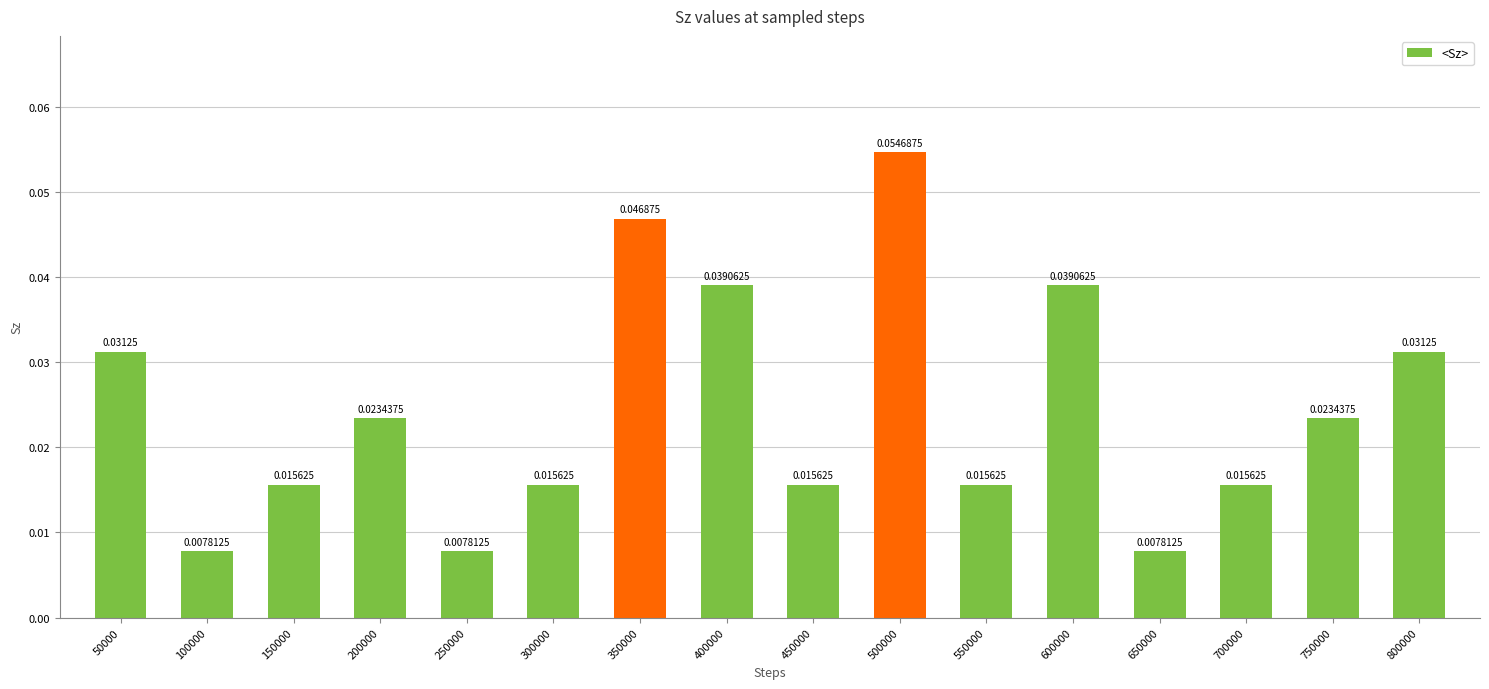

How many series are shown in this chart?

1